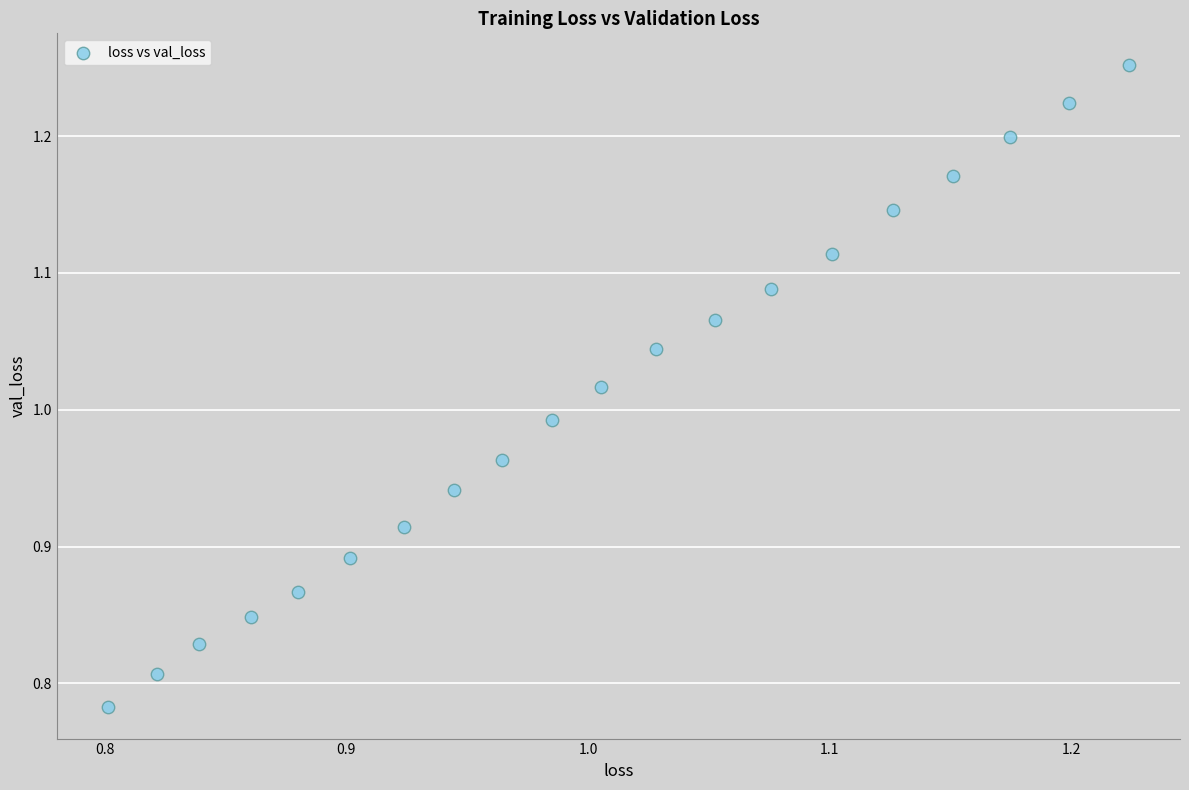

What is the range of Y values (max minus min)?

0.5